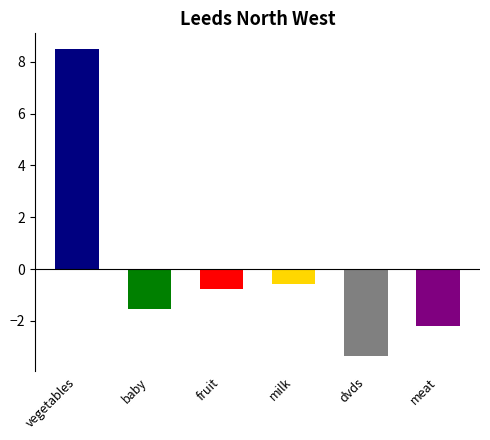

What is the value of the 3rd bar from the left?

-0.8